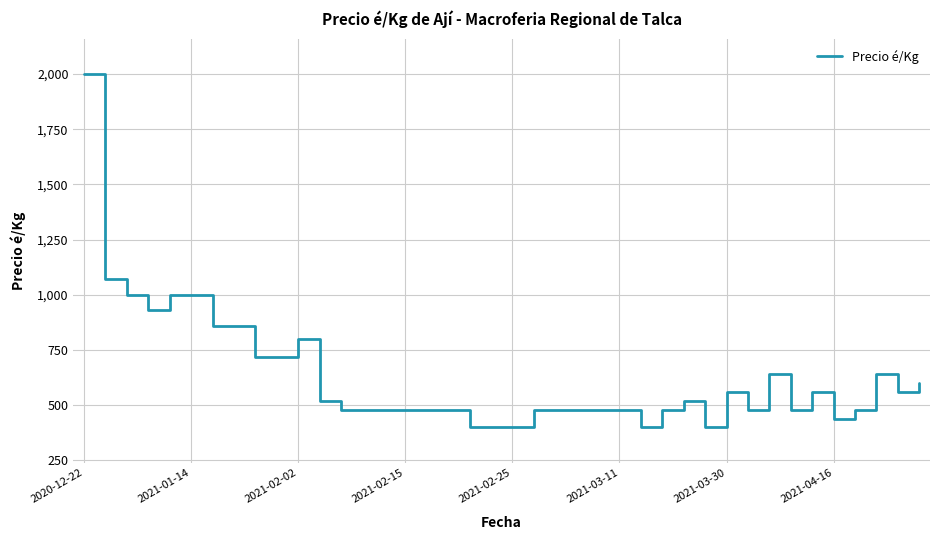

What is the difference between the maximum and minimum values?

1600